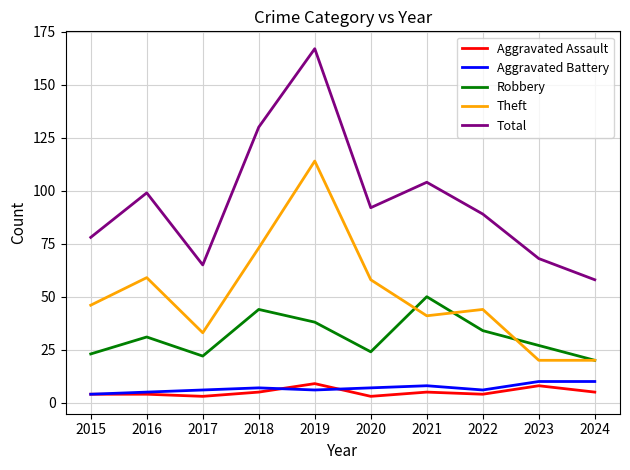

What is the difference between the Robbery values at 2015 and 2019?

15